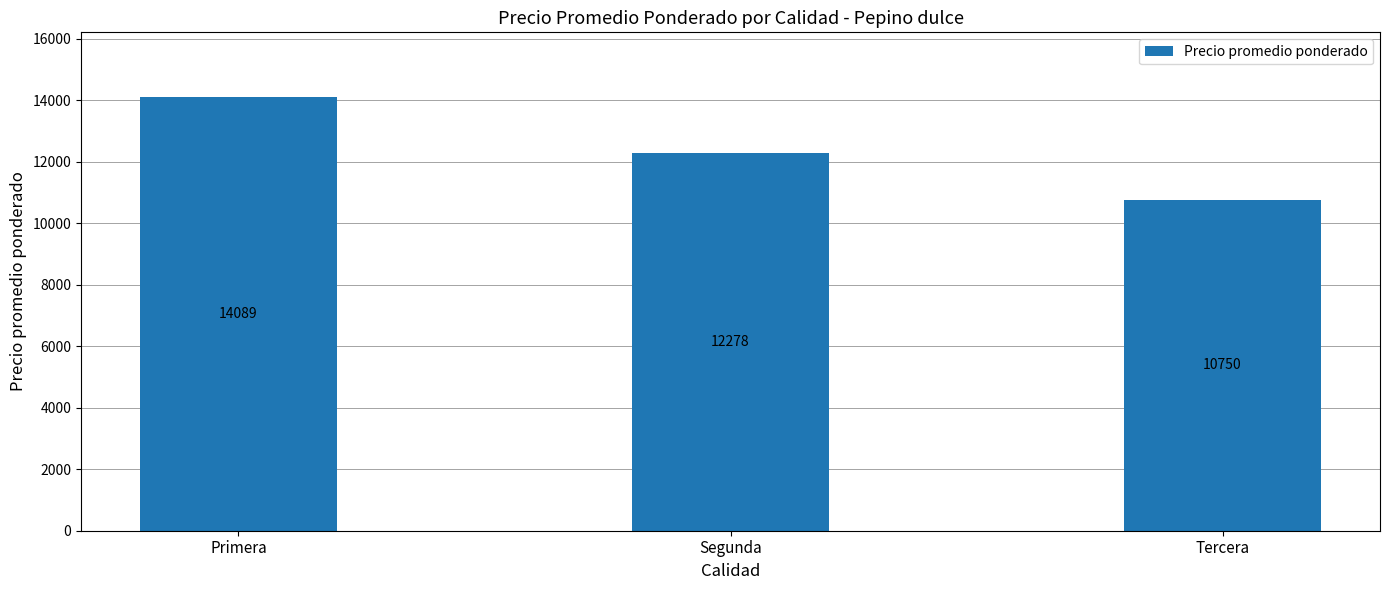

What position from the right is Primera?

3